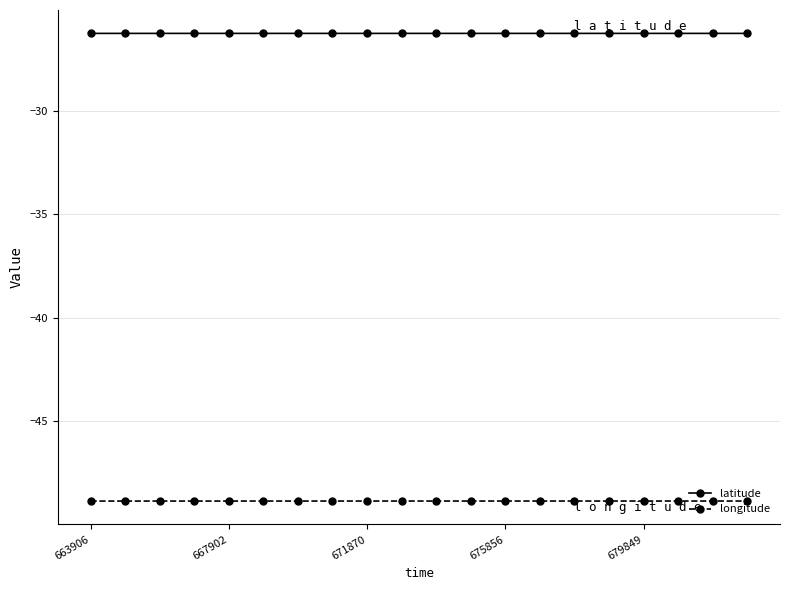

List the series in order of their overall mean, lowest first.

longitude, latitude